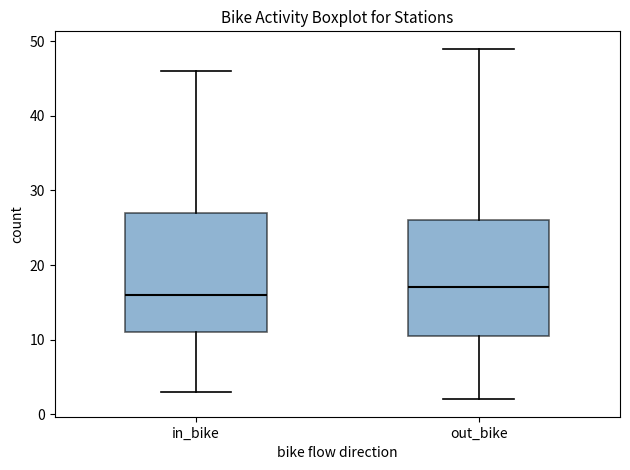

Which box's median line is the highest?

out_bike